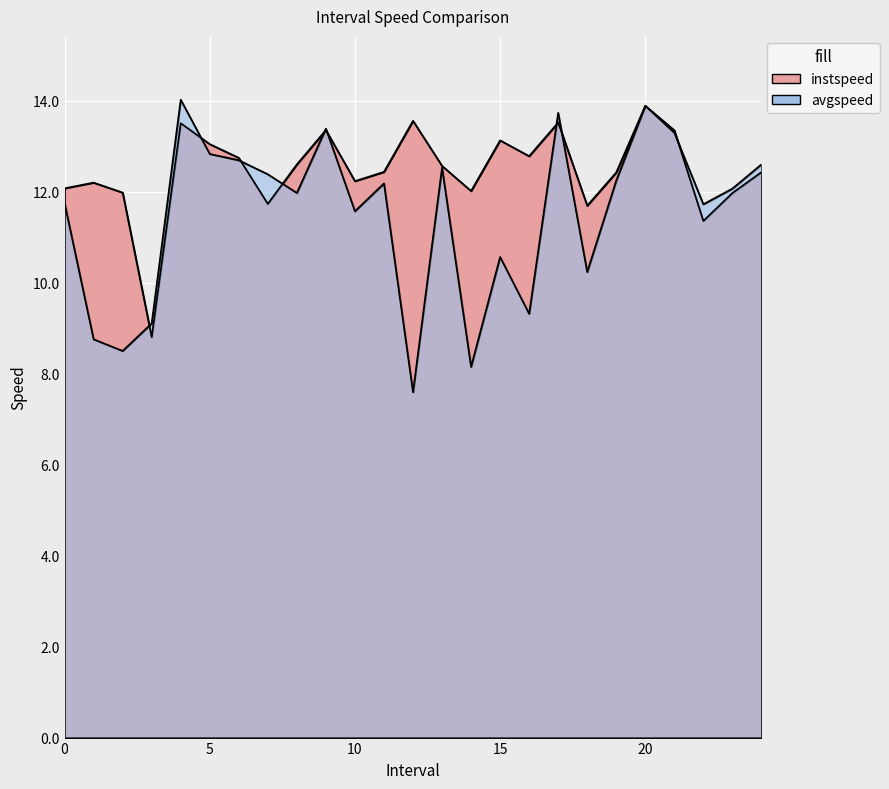

Is it true that avgspeed equals 4.5 at 23.0?

False